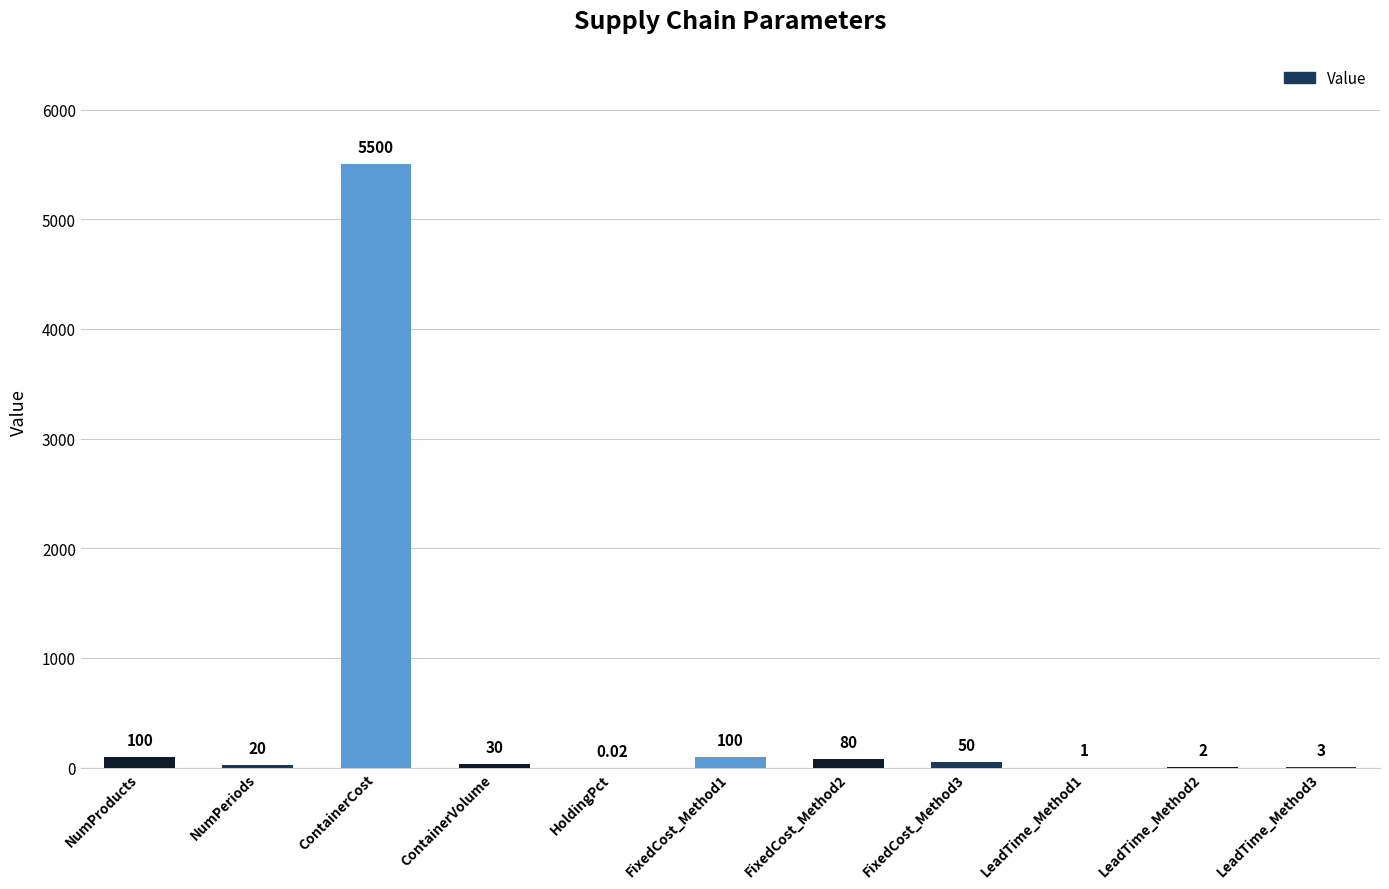

What is the ratio of the value at NumProducts to the value at FixedCost_Method1?

1.0